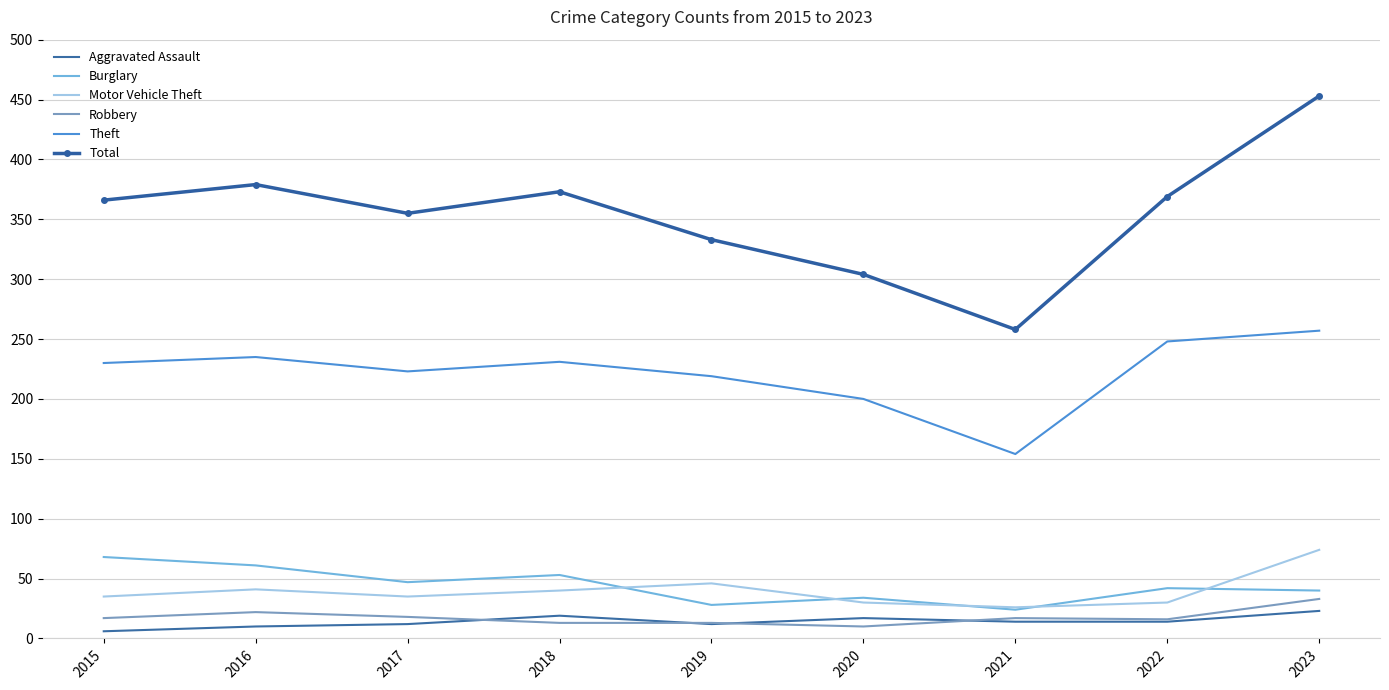

What is the total value across all series at 2022?

719